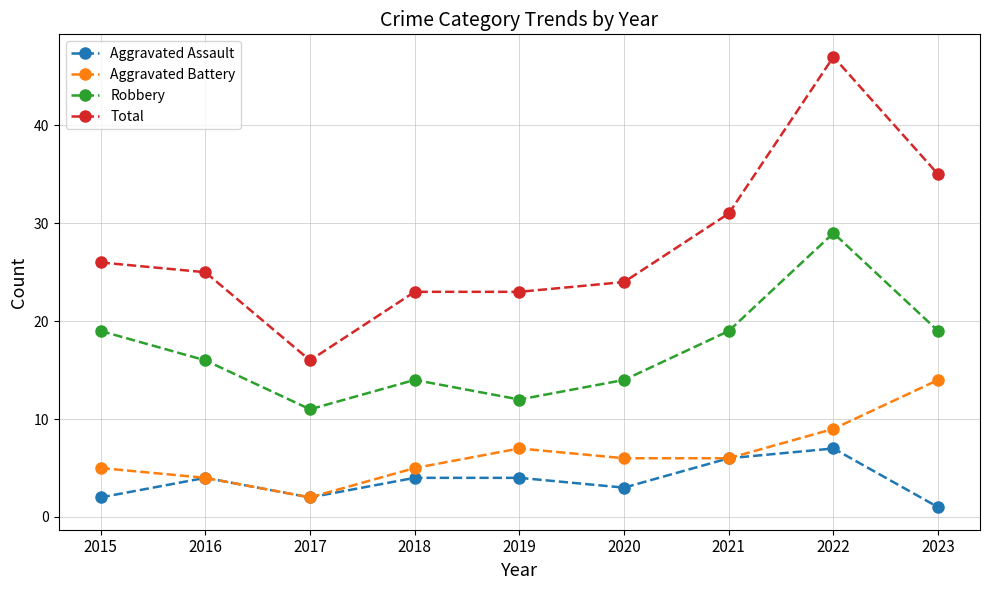

Which series has the largest range (max minus min)?

Total